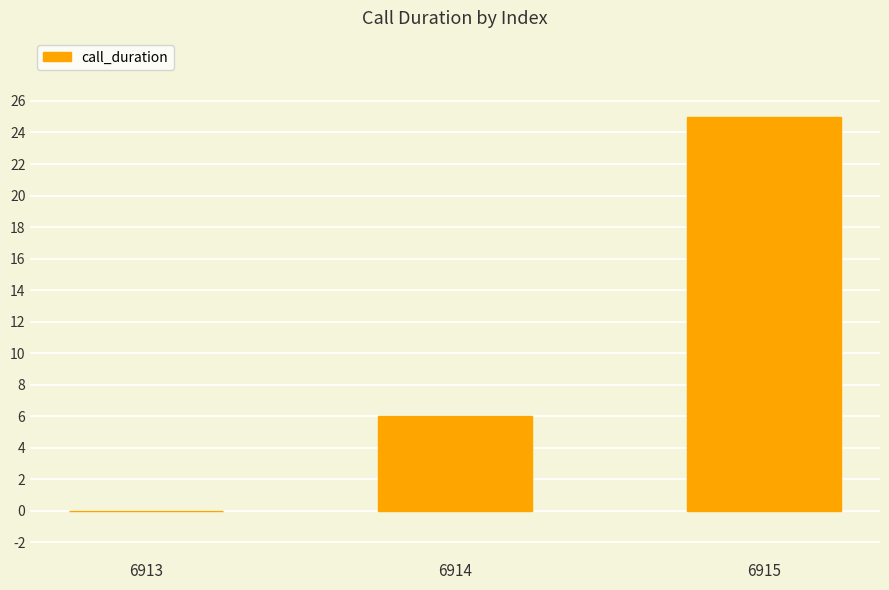

Is it true that the value at 6915 is 25?

True